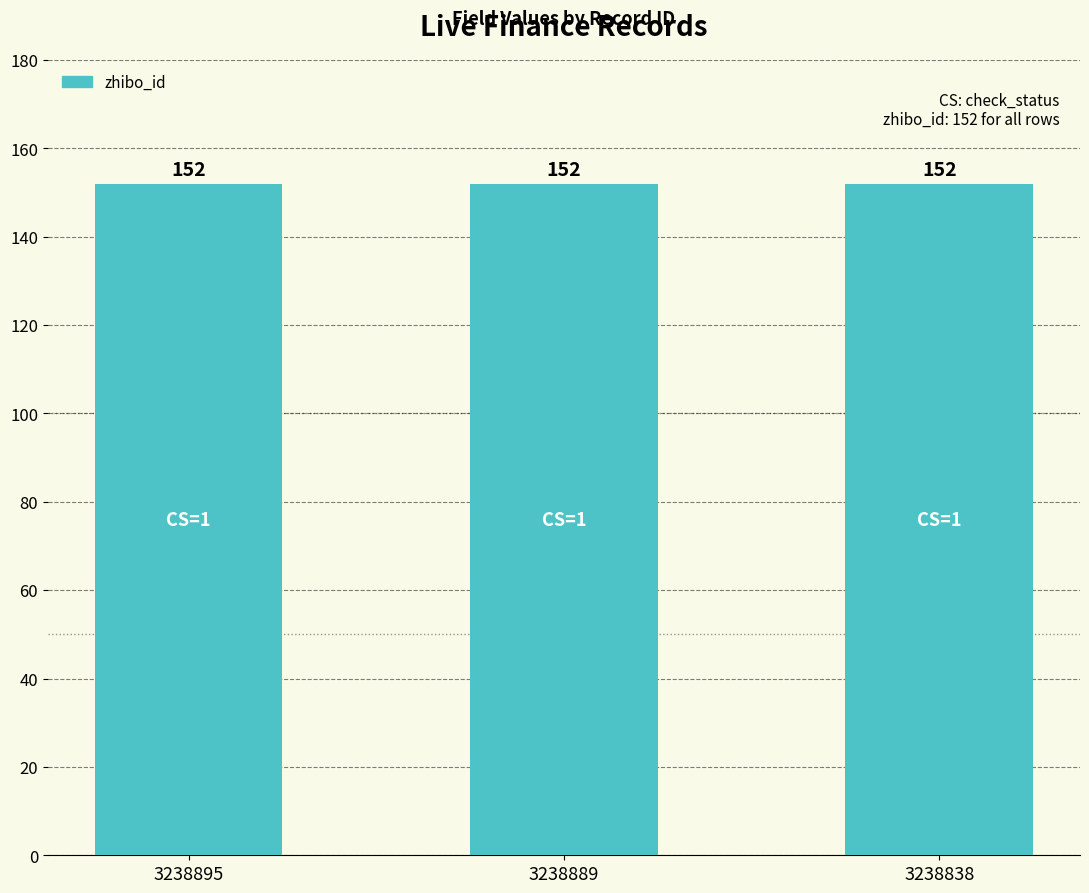

Between 3238895 and 3238838, which series saw the biggest shift?

zhibo_id